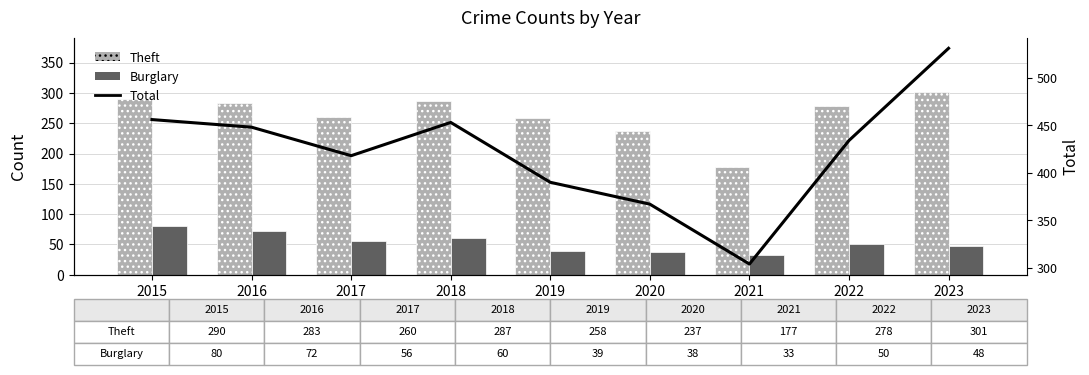

What are all the series names shown in the legend?

Theft, Burglary, Total